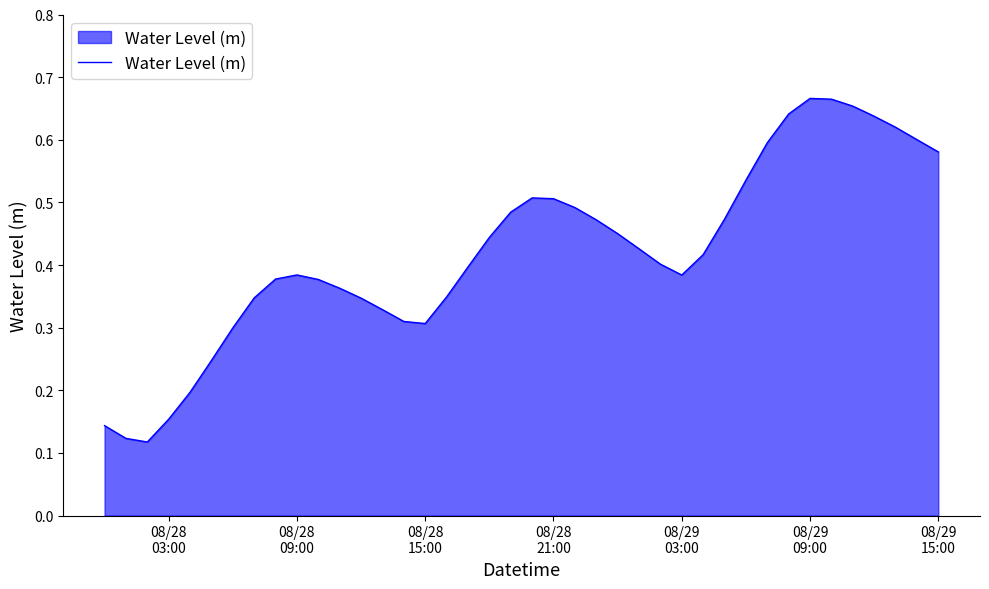

How many lines are shown in the chart?

1